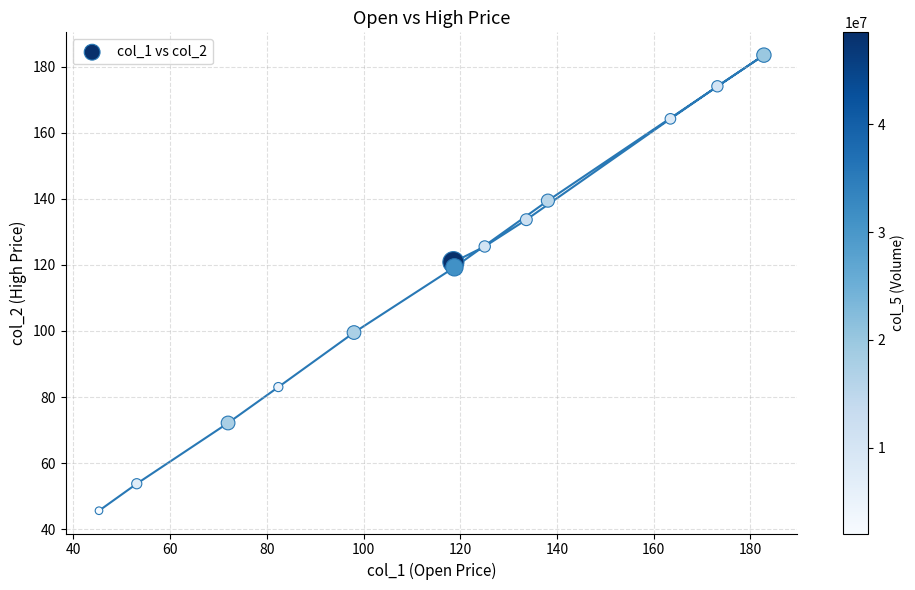

What is the range of Y values (max minus min)?

137.9